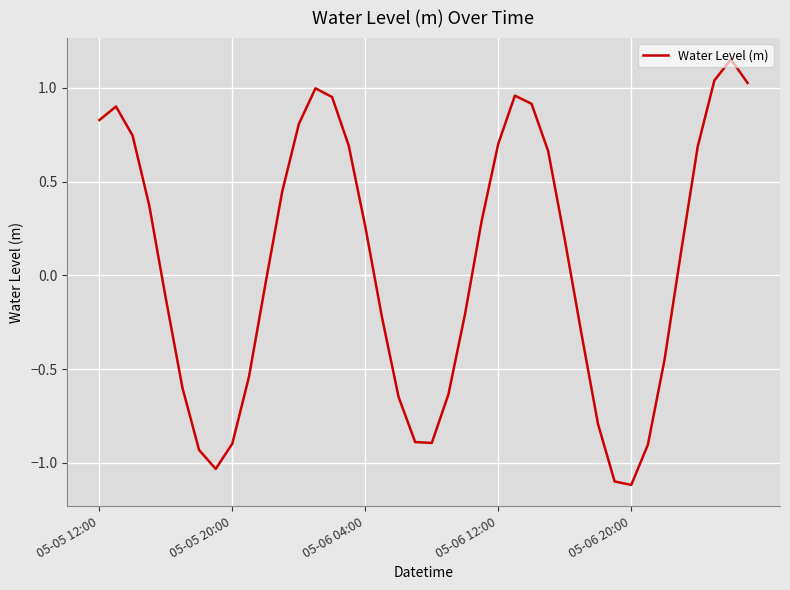

What is the smallest value displayed?

-1.1